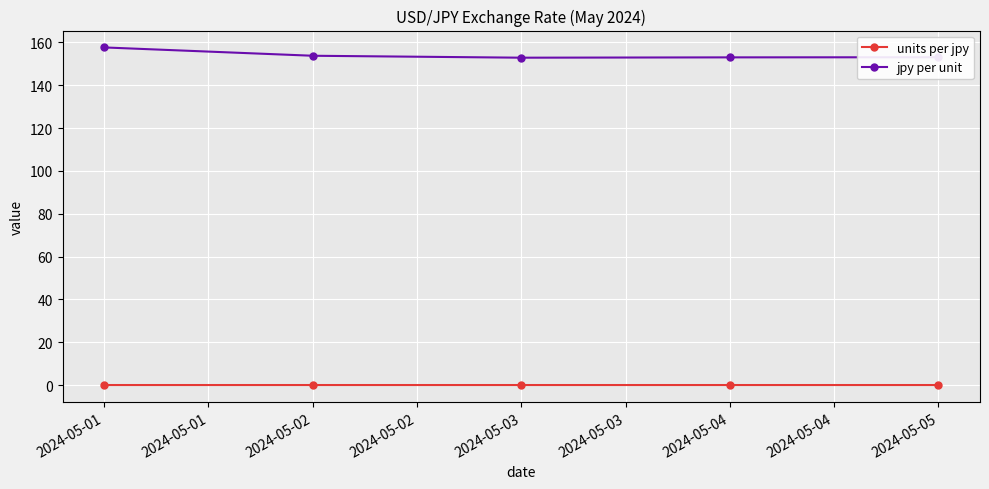

What is the difference between the maximum and minimum values in the jpy per unit series?

4.8